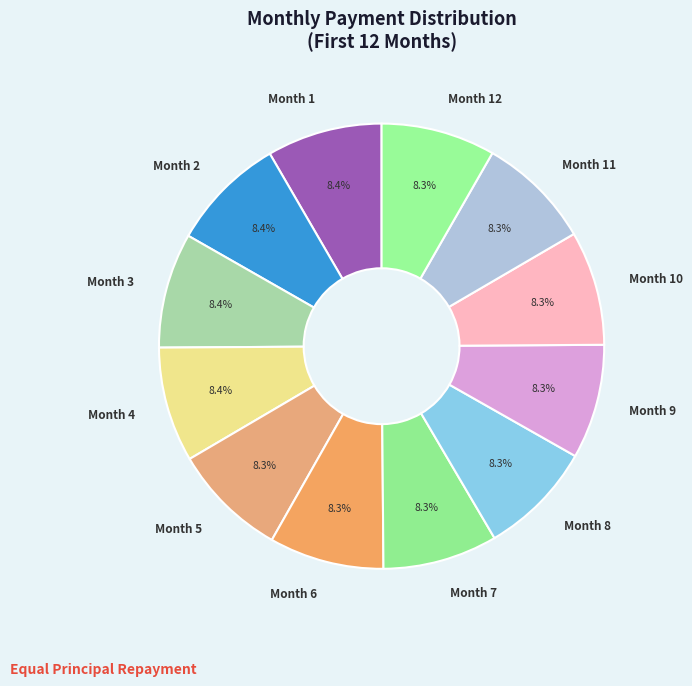

How many segments does this pie chart have?

12